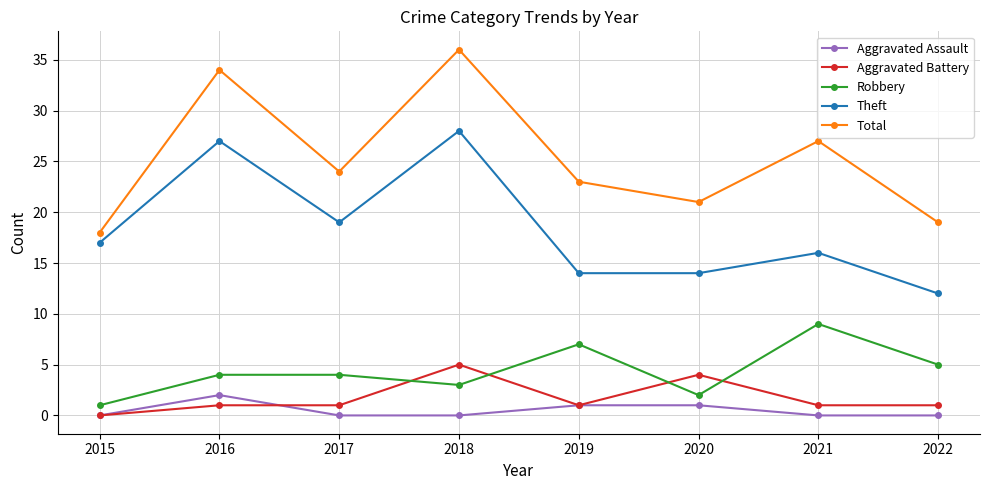

True or false: Total and Theft cross at least once.

False